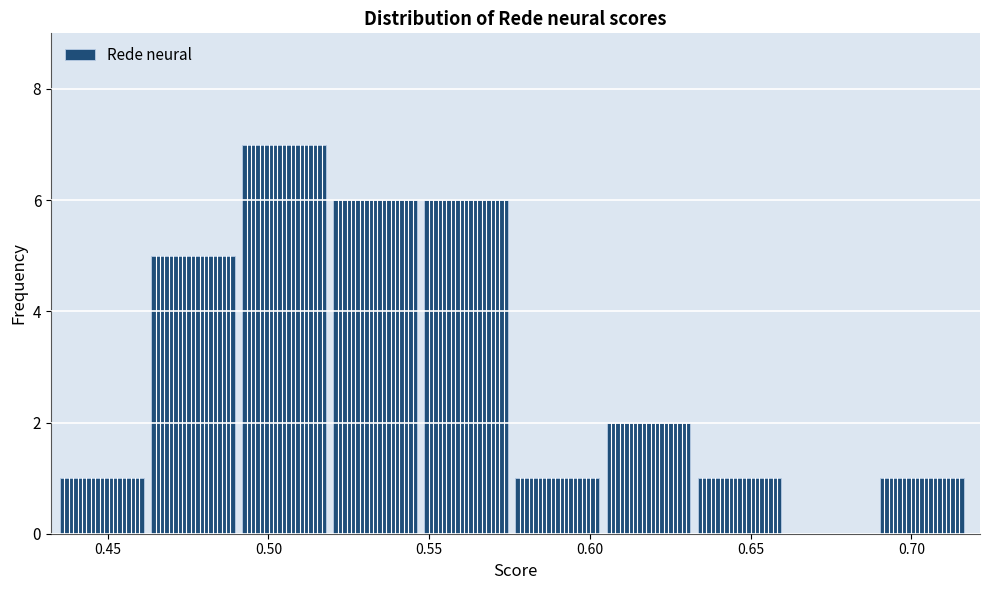

Which range on the x-axis has the tallest bar?

0.490 to 0.520